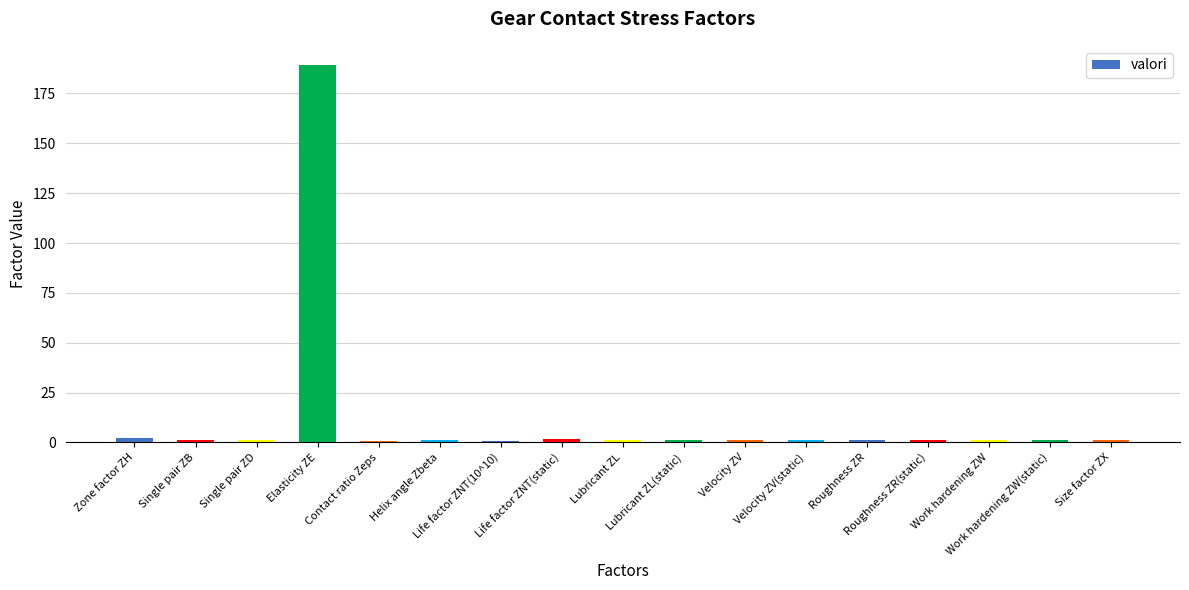

How many bars are there in total?

17